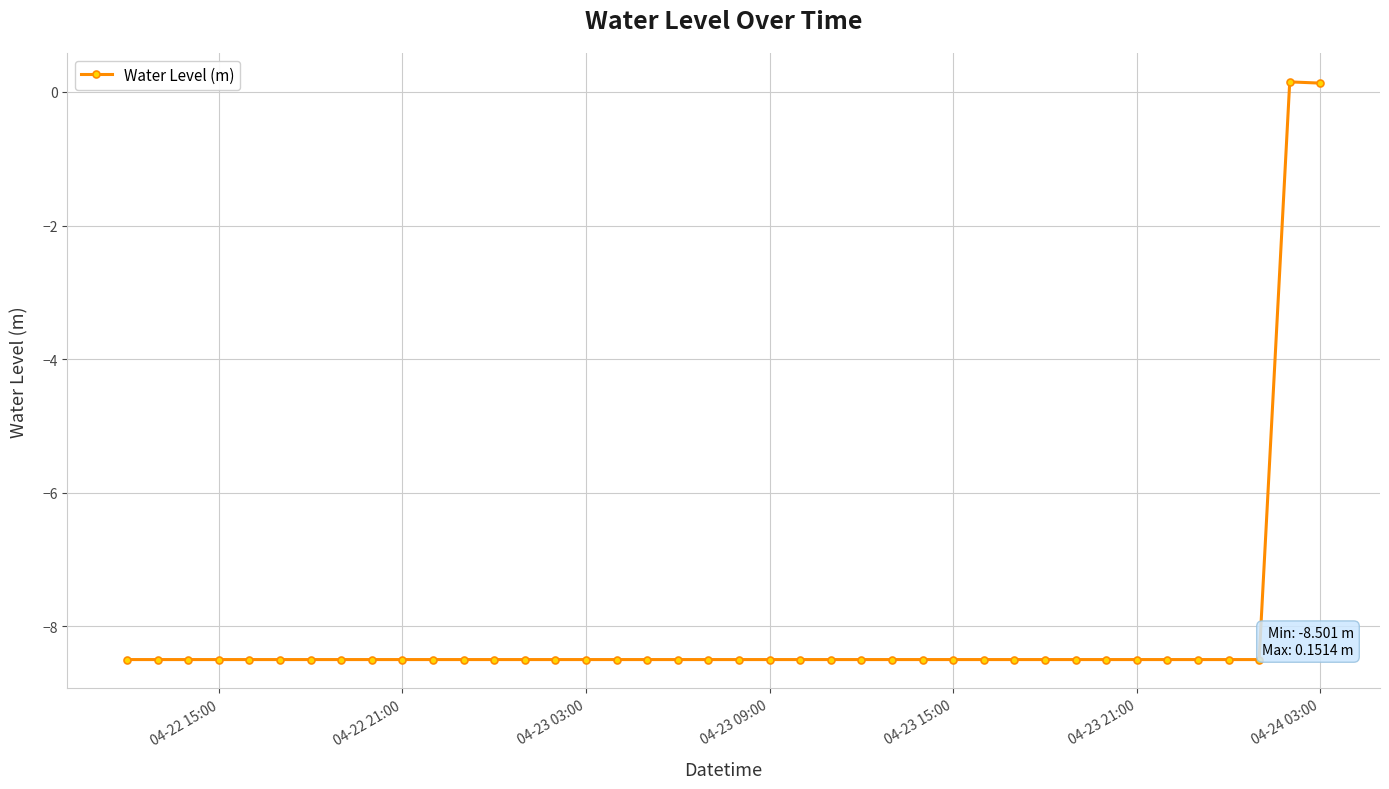

What is the value of the 17th point from the left?

-8.5